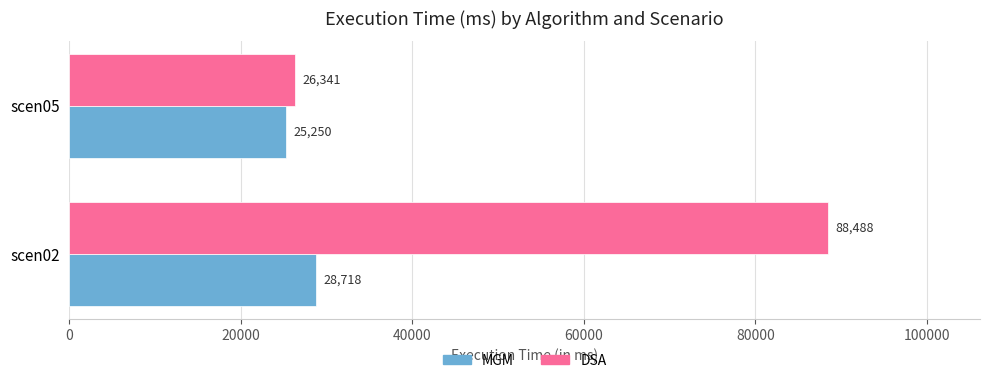

What is the sum of the DSA values at scen02 and scen05?

114829